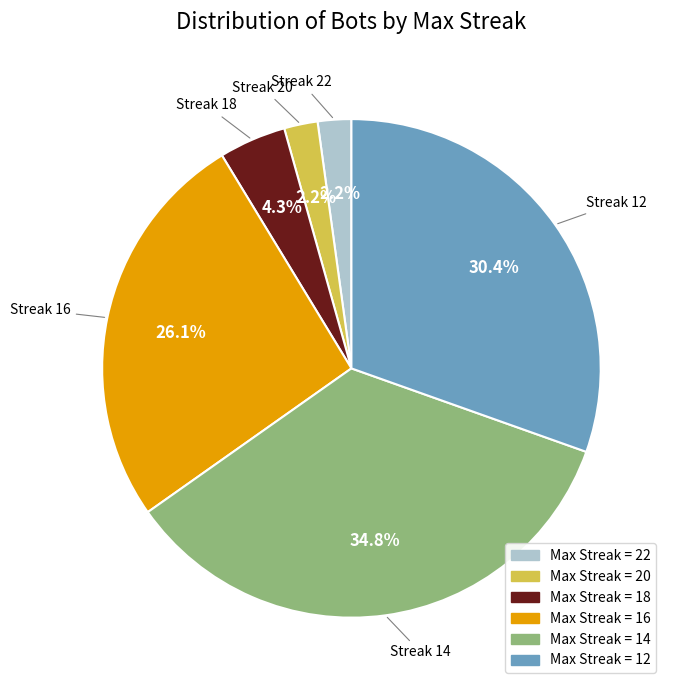

Is there a majority slice in this chart?

No